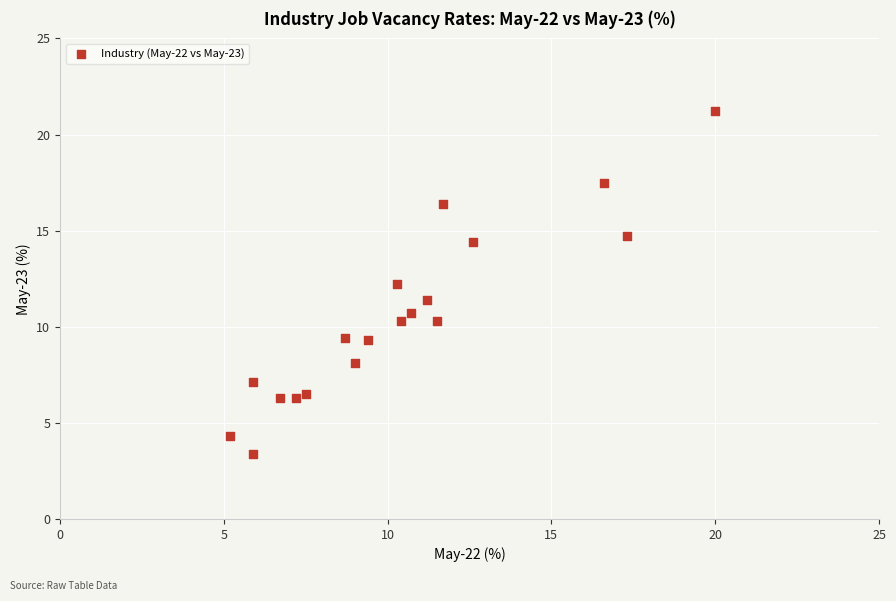

What is the range of Y values (max minus min)?

17.8